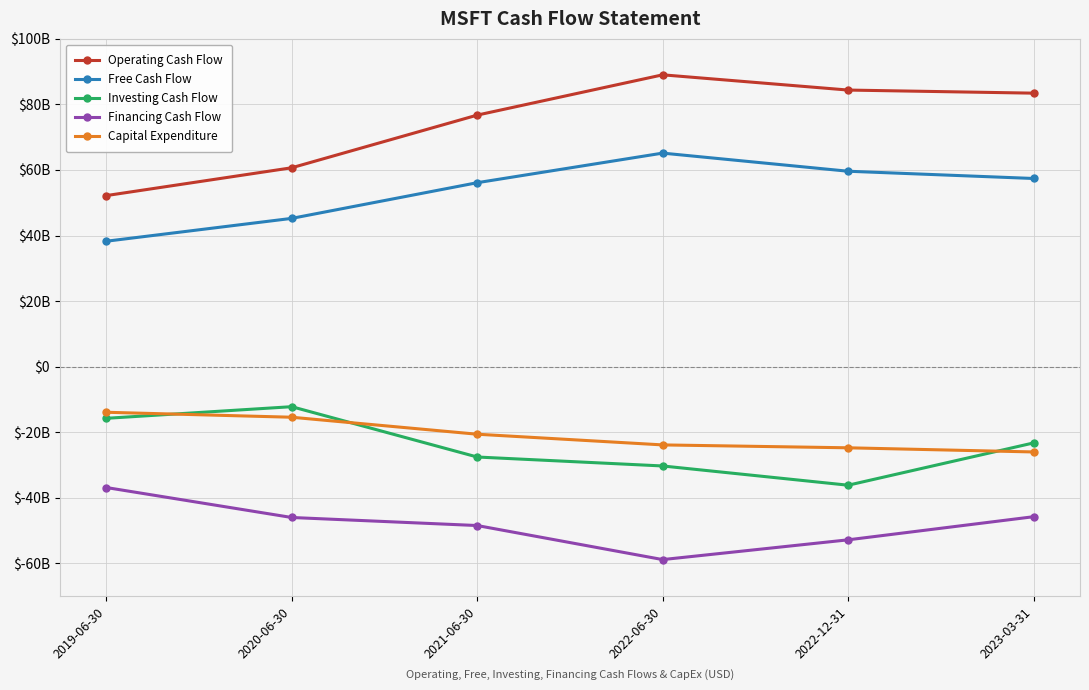

Does the chart have visible grid lines?

Yes